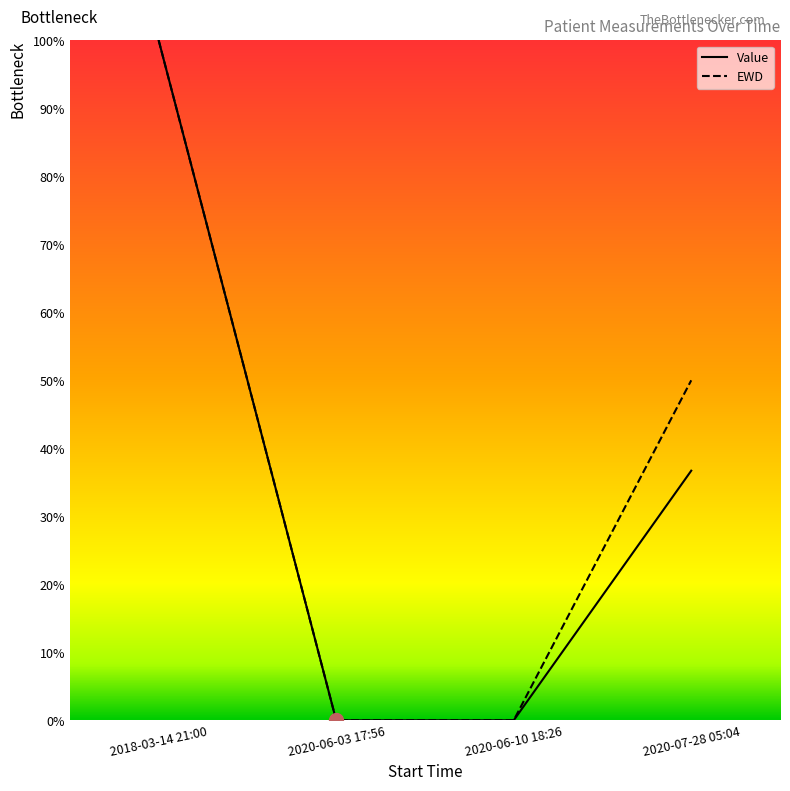

What is the spread (max minus min) of values at 2020-07-28 05:04?

13.3